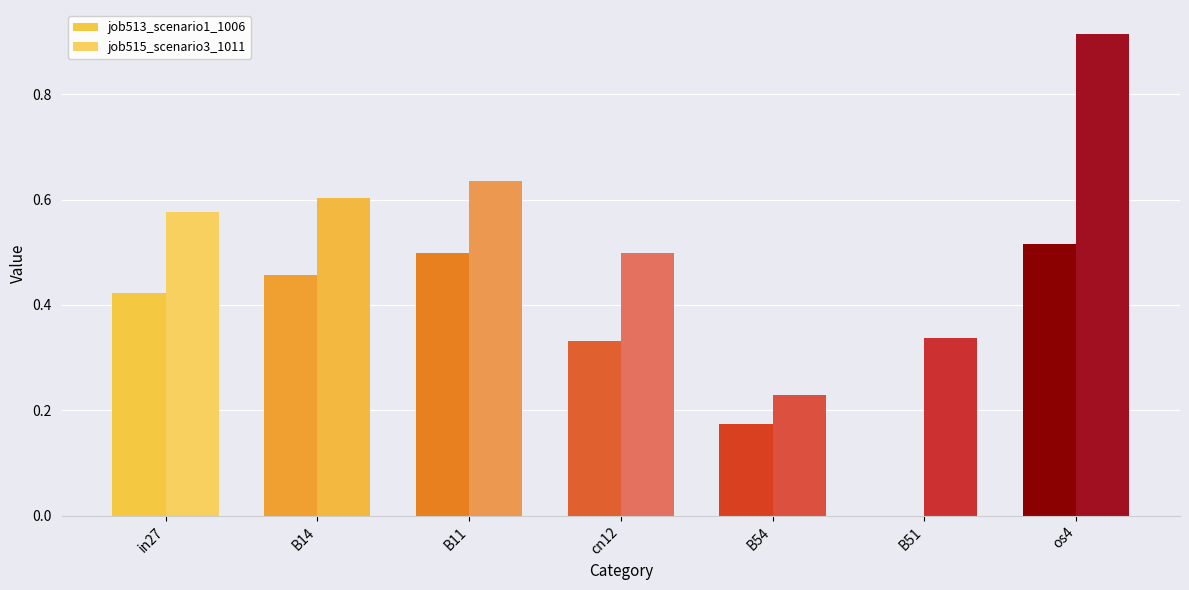

Reading left to right, transcribe all the data shown in this chart.

job513_scenario1_1006: 0.4	0.5	0.5	0.3	0.2	0.0	0.5
job515_scenario3_1011: 0.6	0.6	0.6	0.5	0.2	0.3	0.9